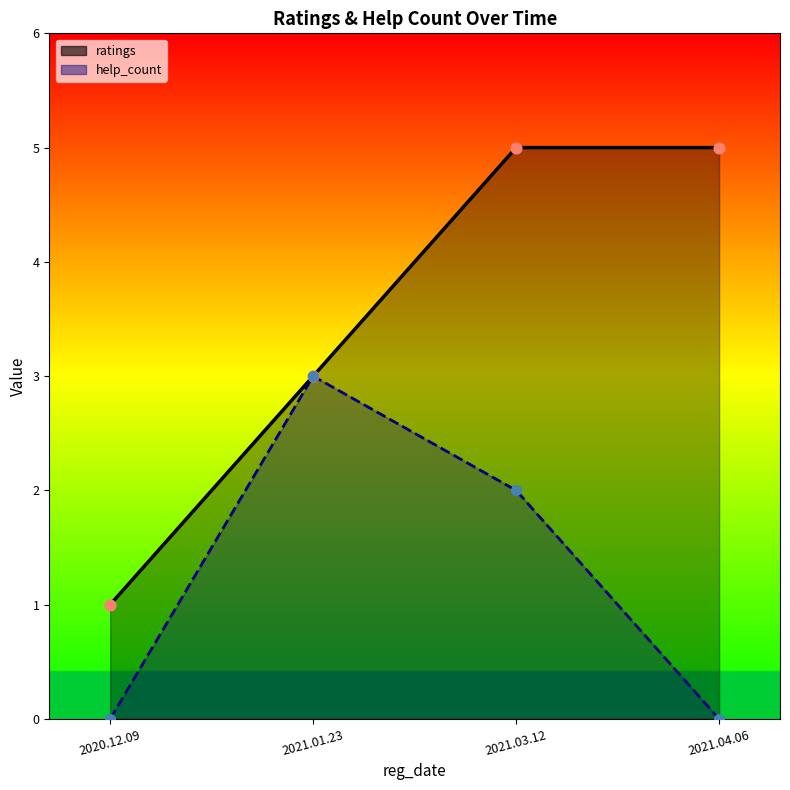

At which category is the sum across all series the highest?

2021.03.12